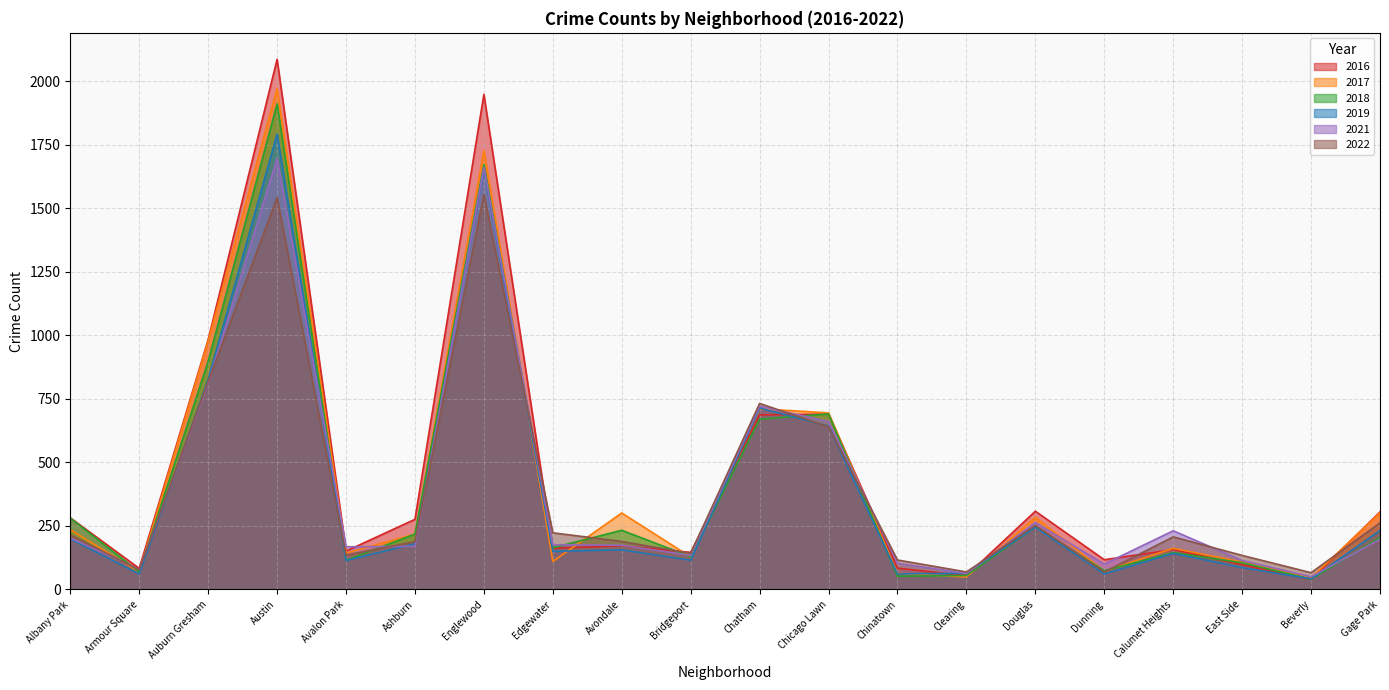

Between which two adjacent categories do 2021 and 2018 first intersect?

Albany Park and Armour Square